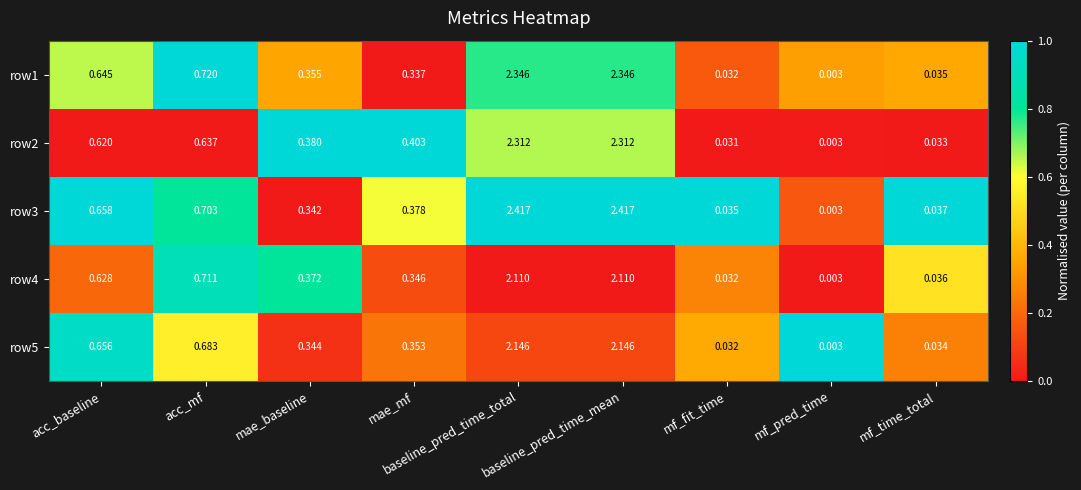

Is the value of row2 at mf_pred_time greater than the value of row1 at mae_mf?

No